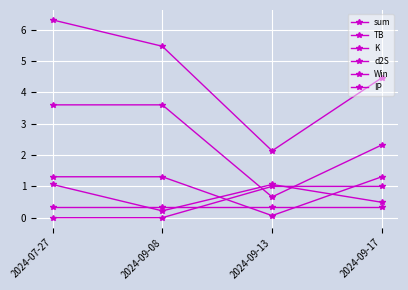

What is the value of the TB point at the 4th from the left?

2.3